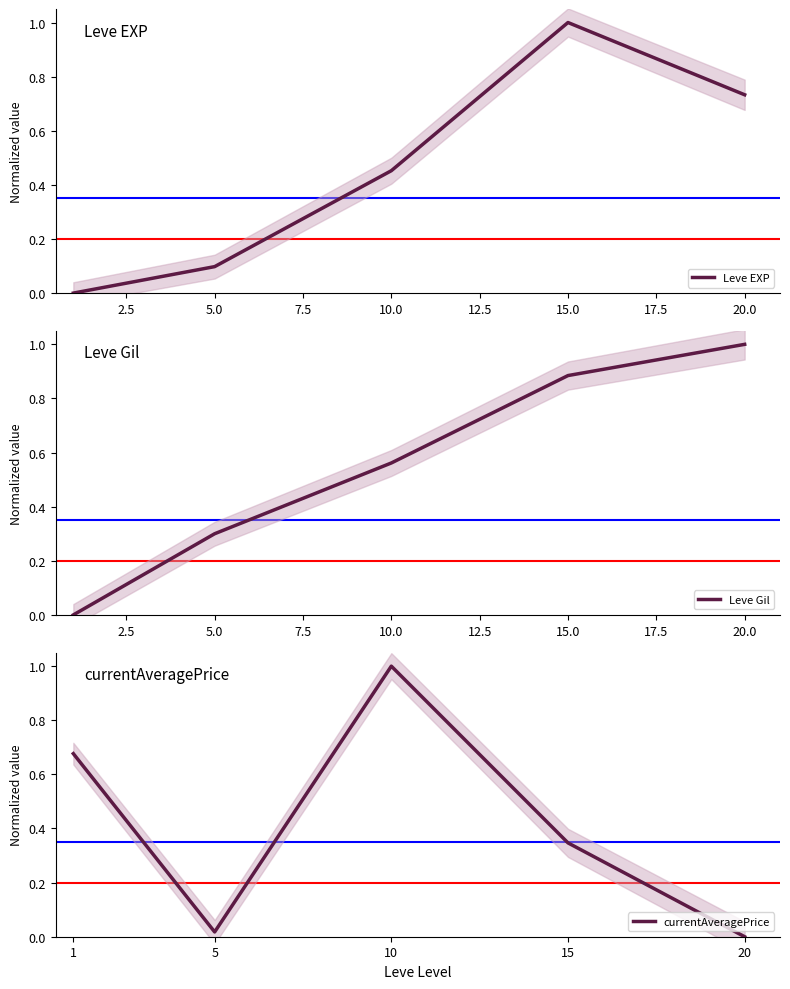

What is the sum of all Leve Gil values?

2.7